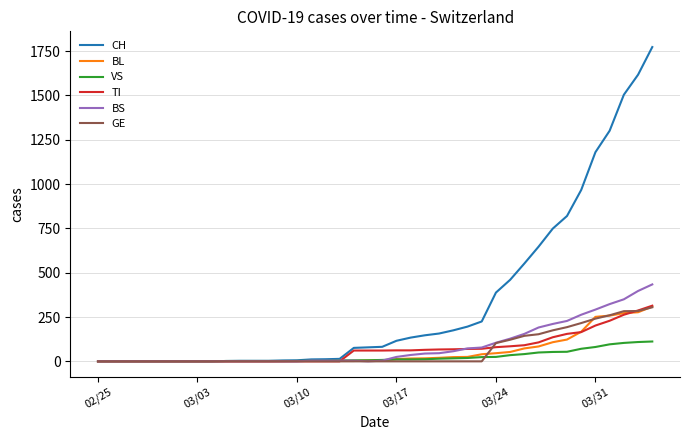

Which series has the largest range (max minus min)?

CH